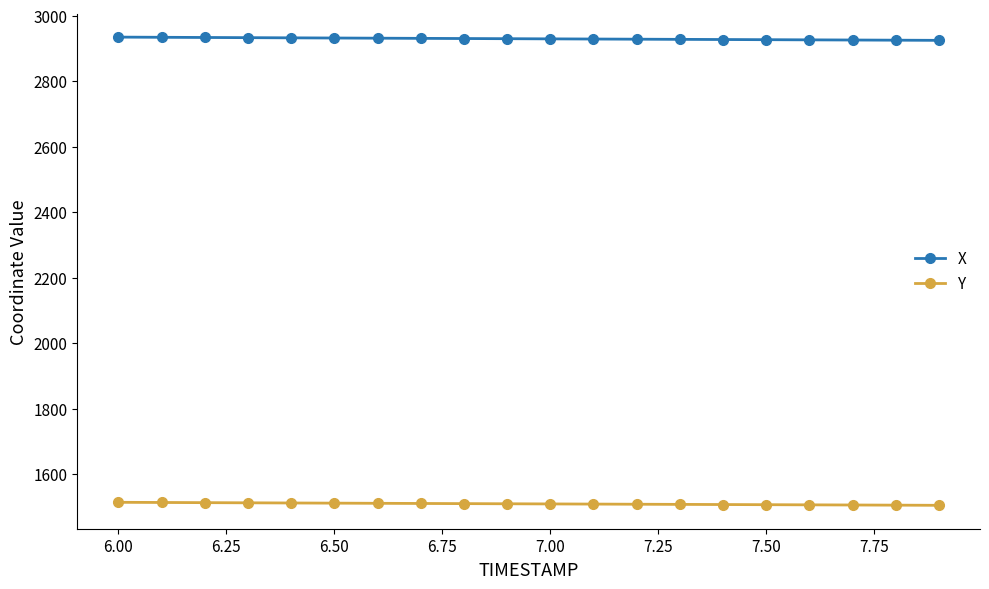

Does the chart display data point markers on the line(s)?

Yes